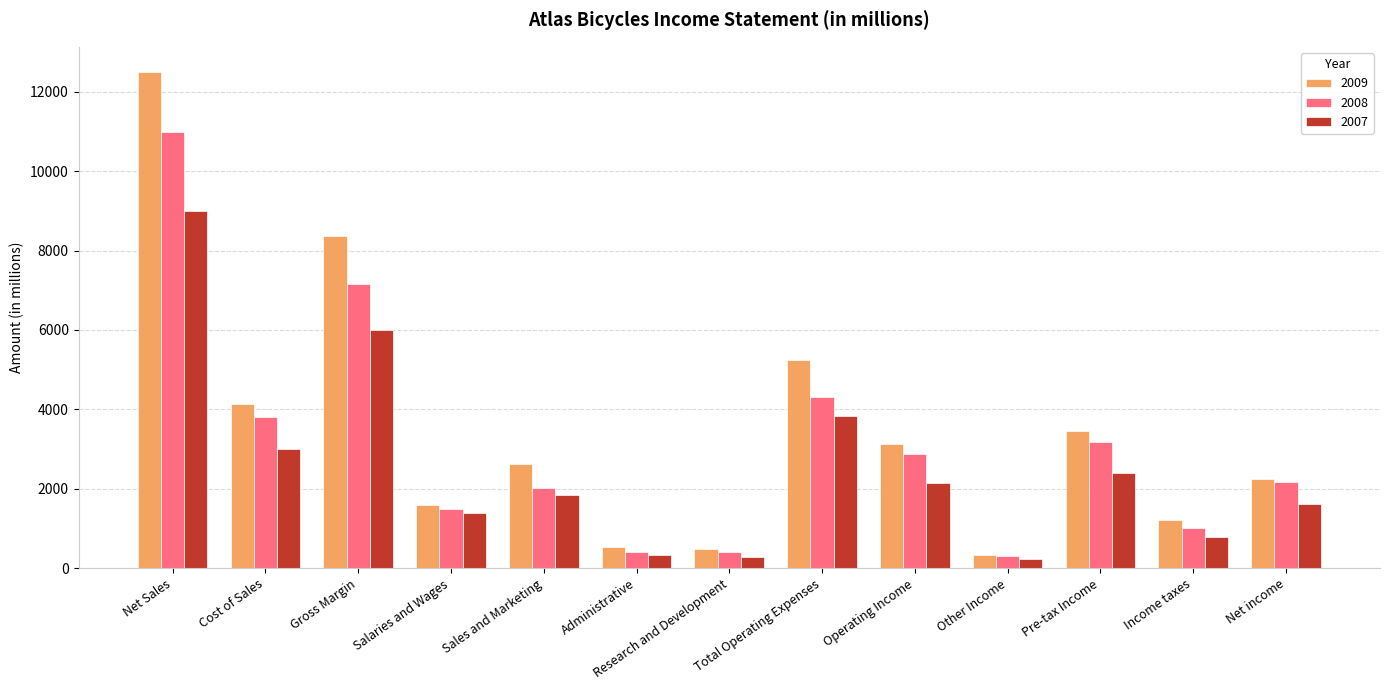

What is the minimum value for 2007?

239